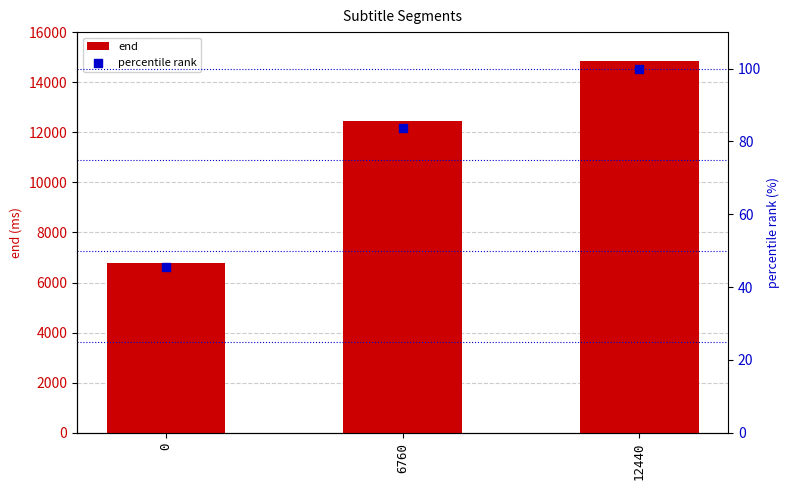

What is the total value across all series at 6760?

12523.7